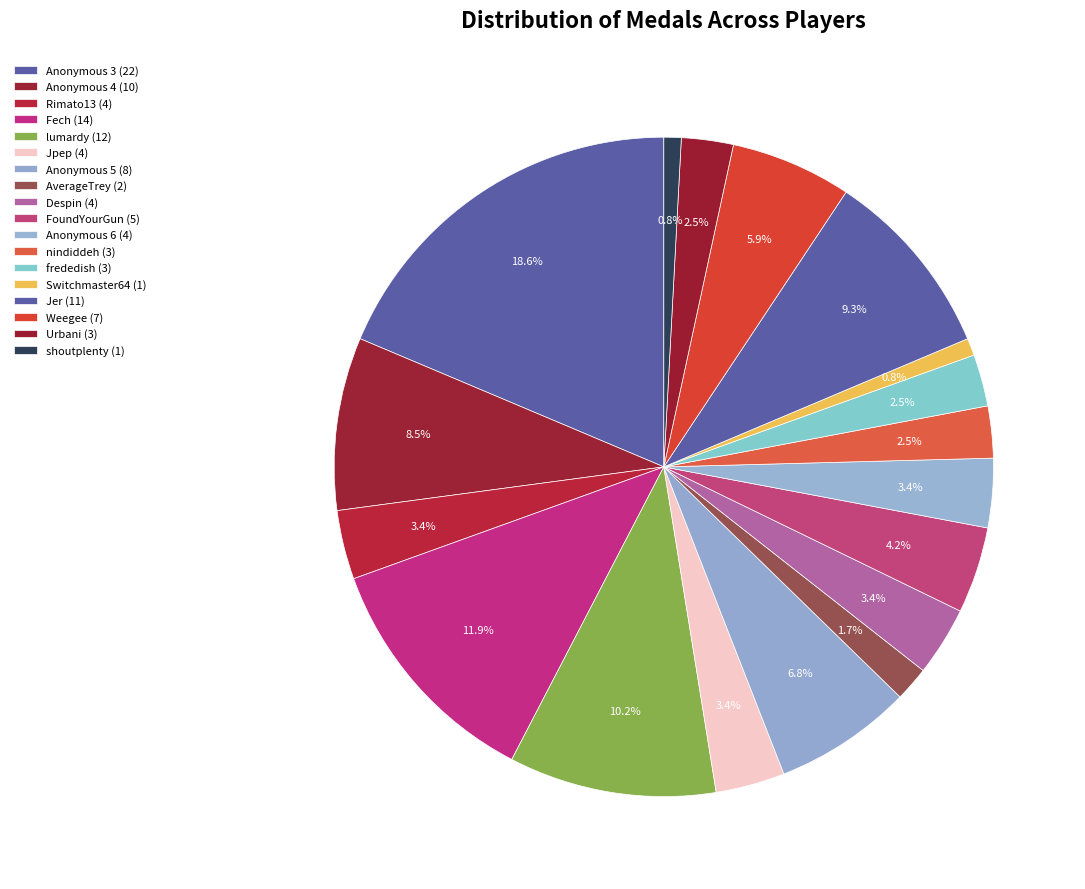

Does Fech account for over 50% of the chart?

No